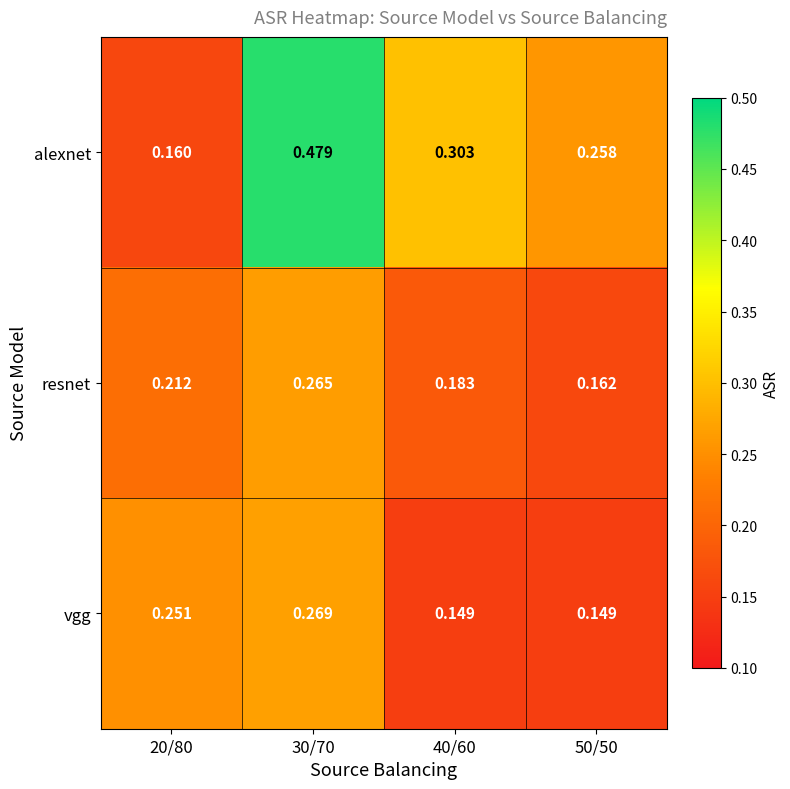

Which series has the largest range (max minus min)?

alexnet